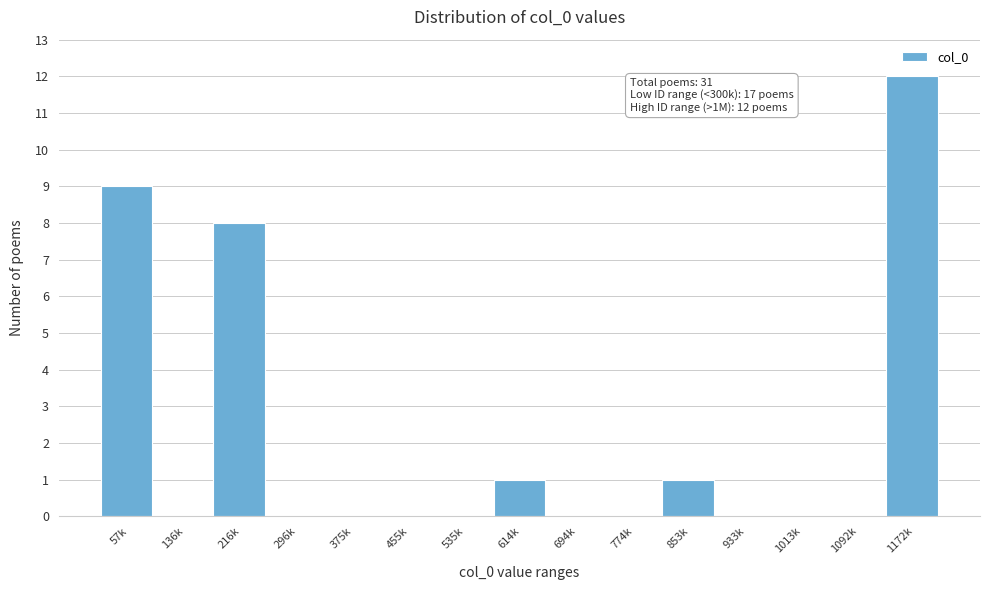

Reading left to right, transcribe all the data shown in this chart.

57k=9	136k=0	216k=8	296k=0	375k=0	455k=0	535k=0	614k=1	694k=0	774k=0	853k=1	933k=0	1013k=0	1092k=0	1172k=12